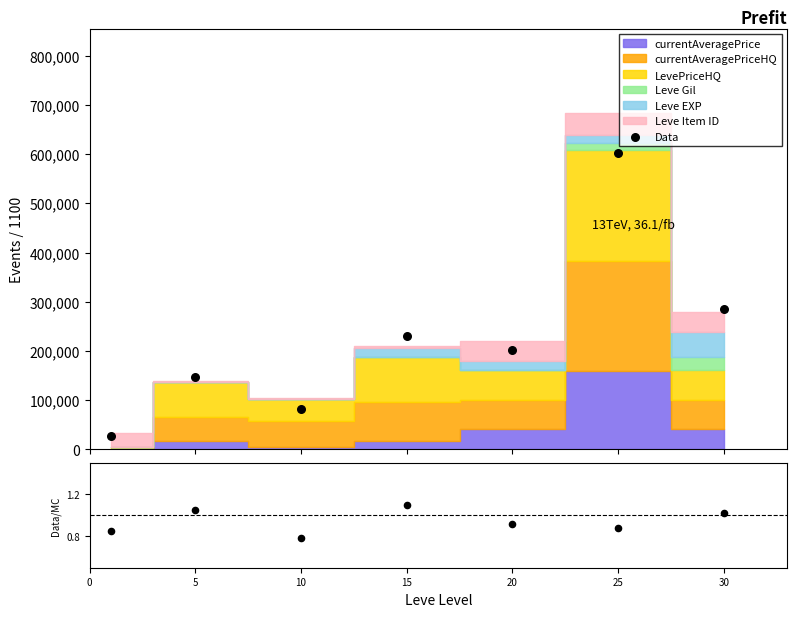

Approximately how many times larger is the value at 5 compared to 20?

0.7